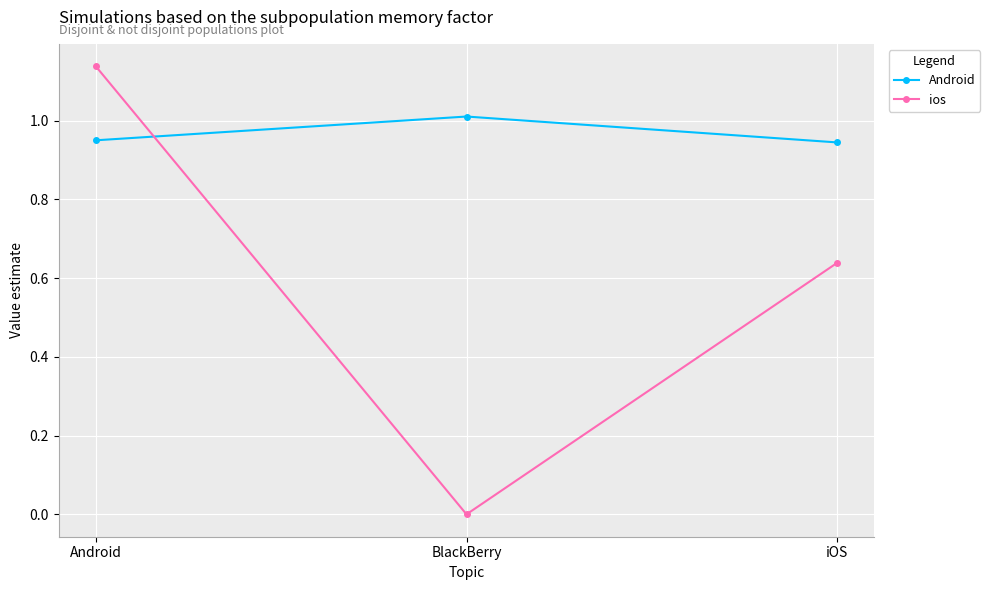

The Android series shows 1.6 at BlackBerry. True or false?

False